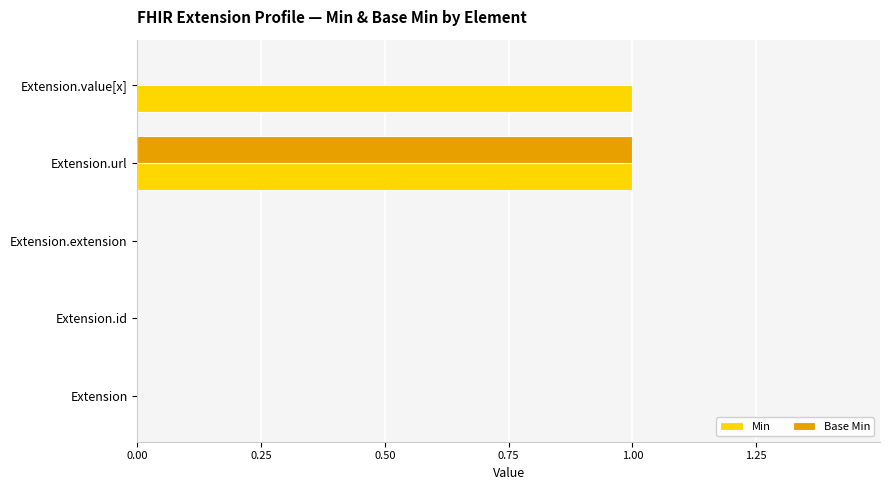

Is it true that Min equals 0 at Extension.url?

False